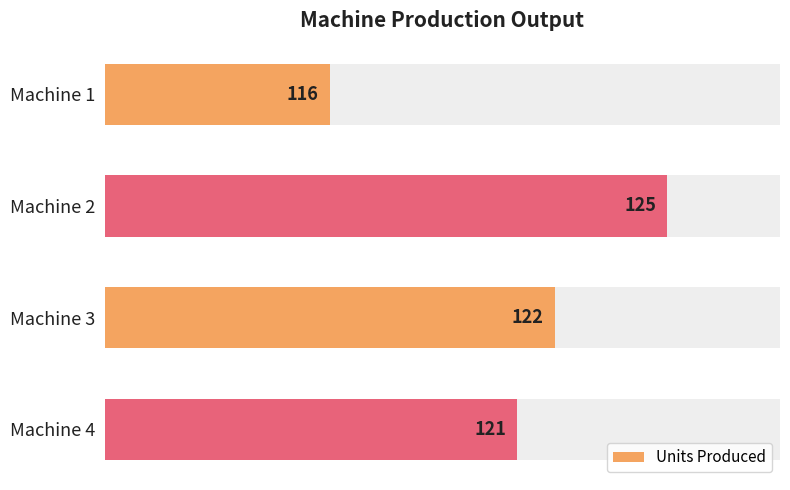

The chart shows a value of 181 at Machine 4. True or false?

False